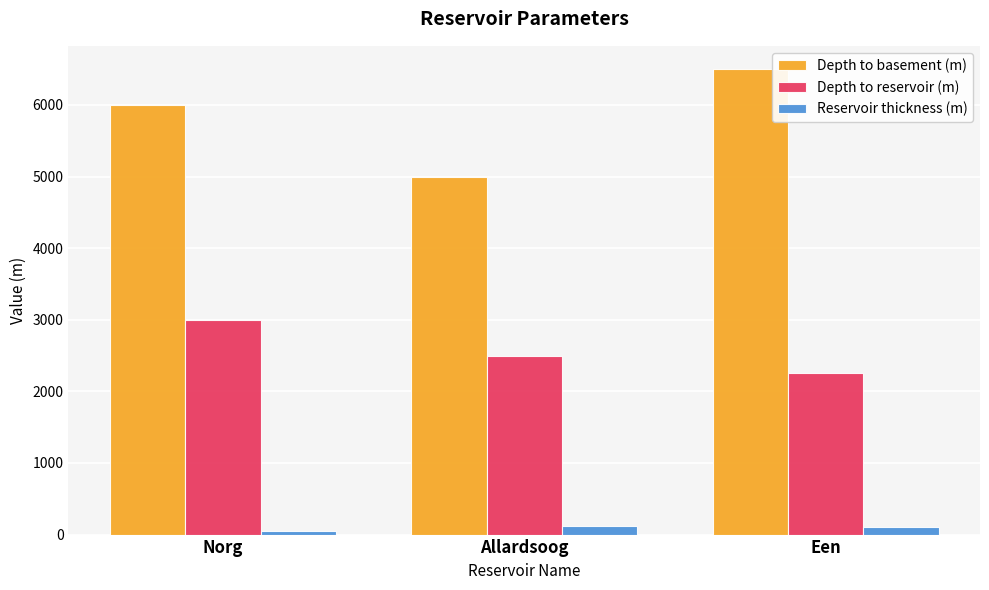

The Depth to basement (m) series shows 6500 at Een. True or false?

True